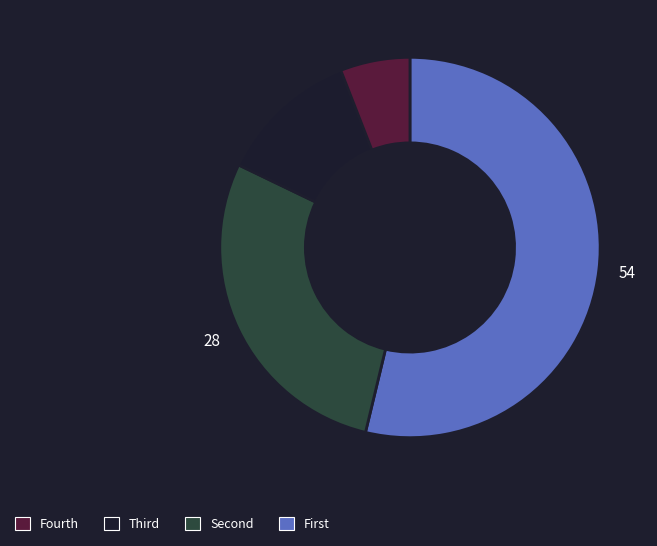

Count the number of slices in the pie.

4